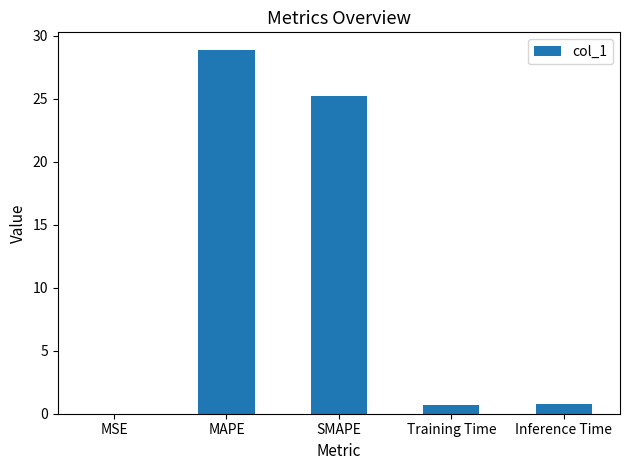

The value at SMAPE is 37.1. True or false?

False